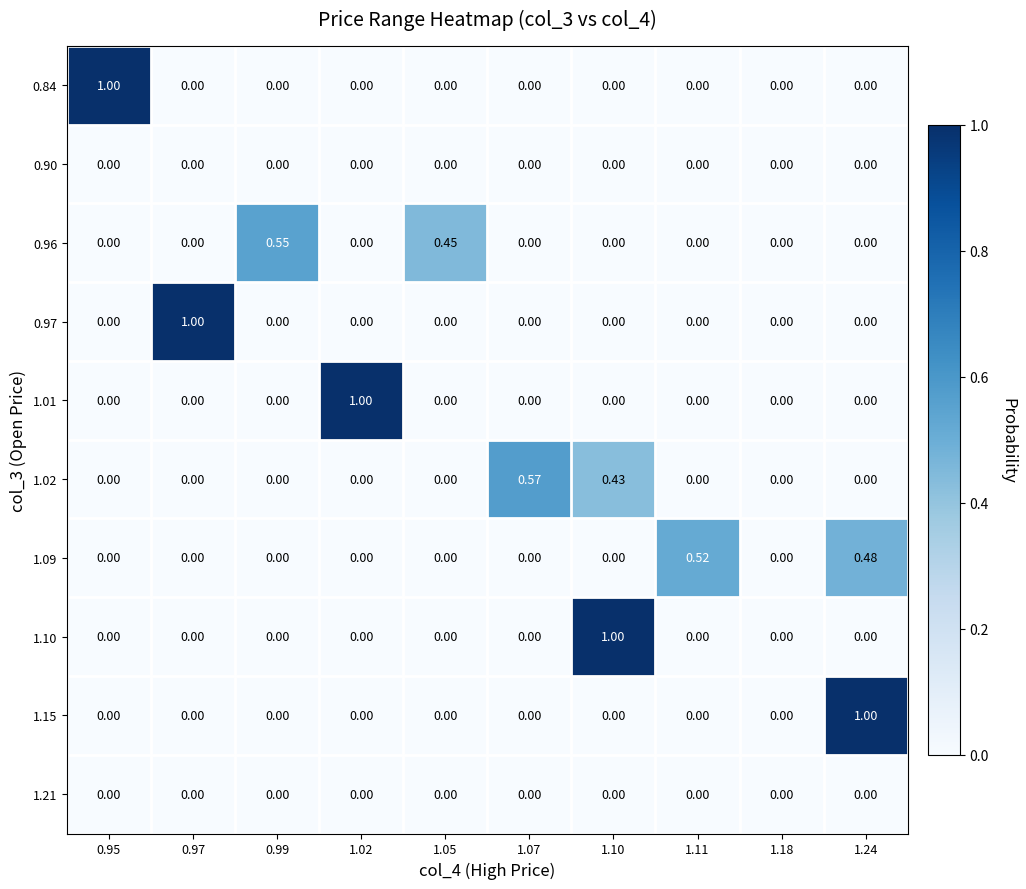

What is the maximum value shown in the chart?

1.0